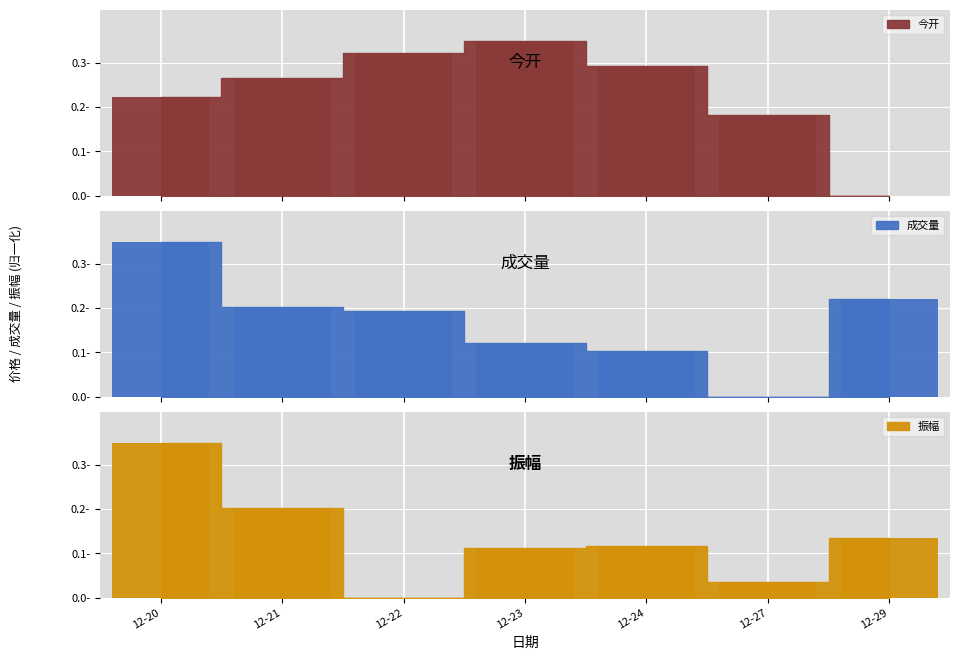

Which series has the largest range (max minus min)?

成交量